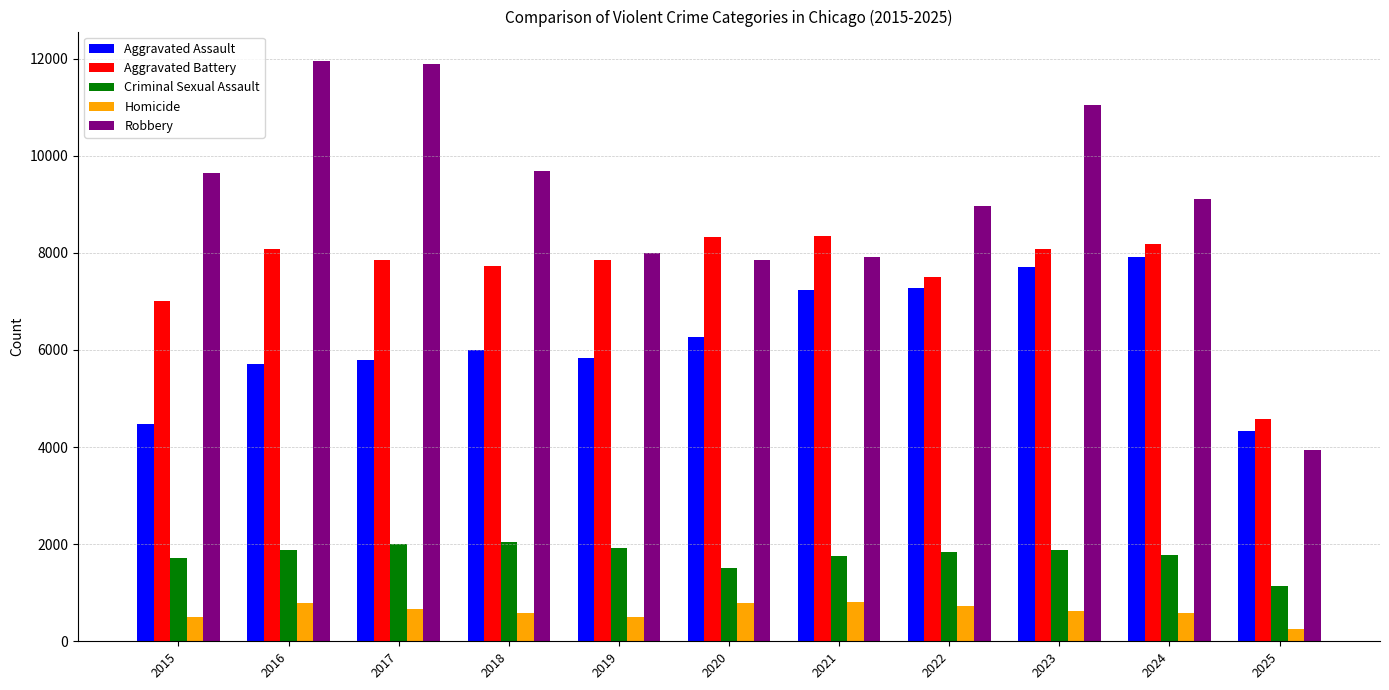

How many distinct data groups are displayed?

5